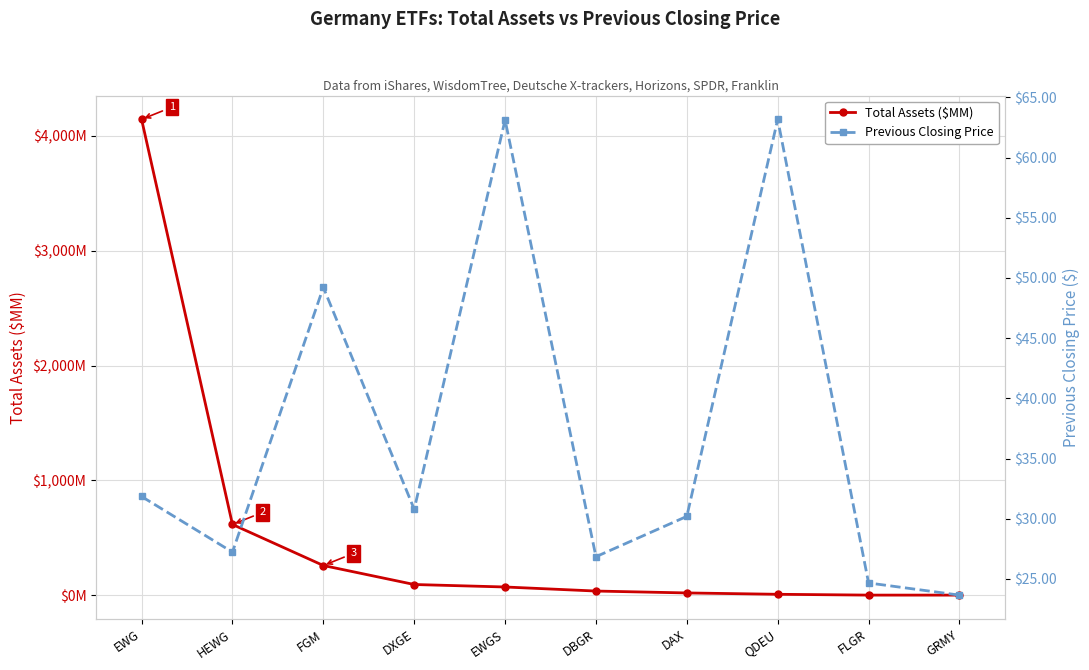

Which label corresponds to the largest value in the chart?

EWG